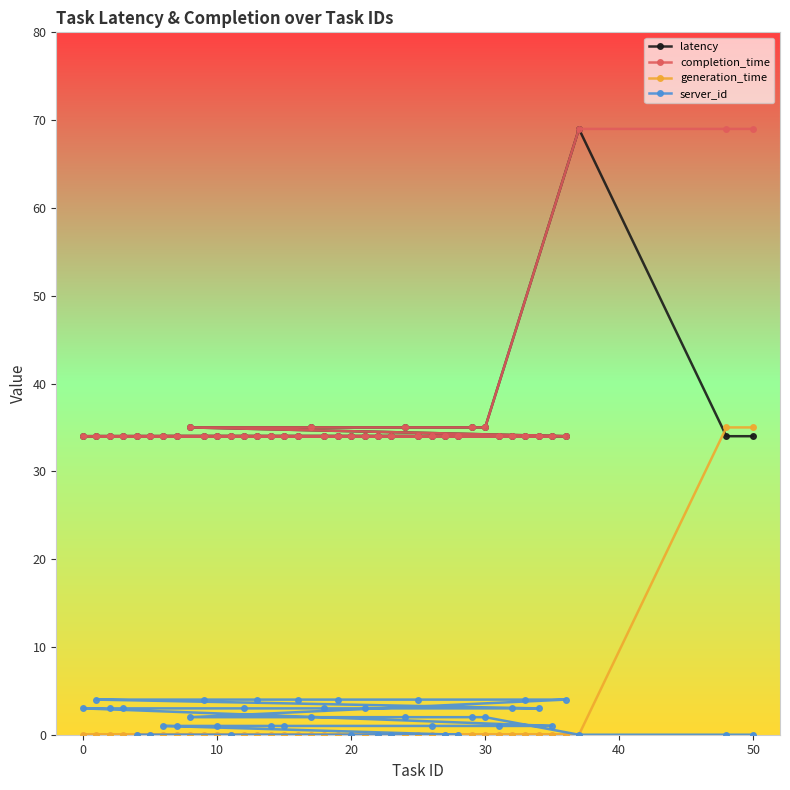

Does the chart have visible grid lines?

No